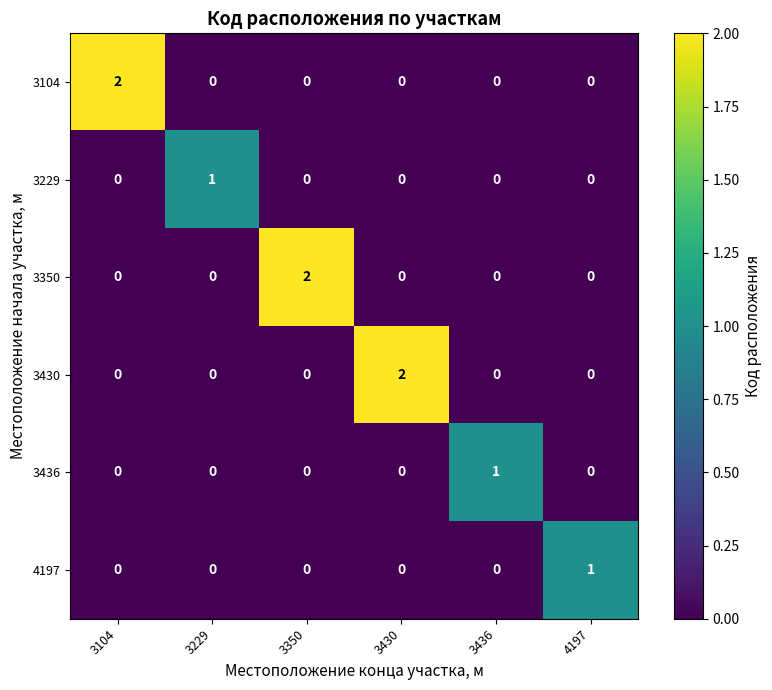

True or false: 3350 has a value of 0 at 3436.

True